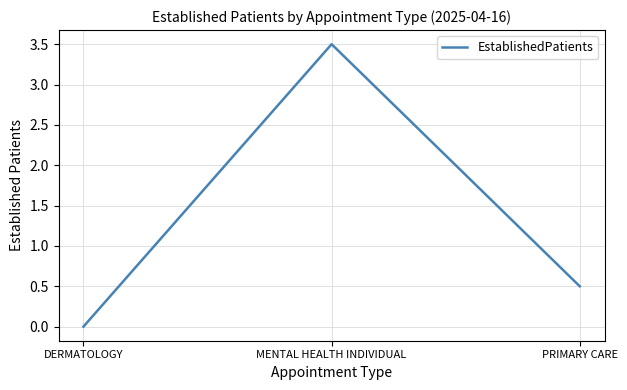

Count the values in the range 0 to 3.

2